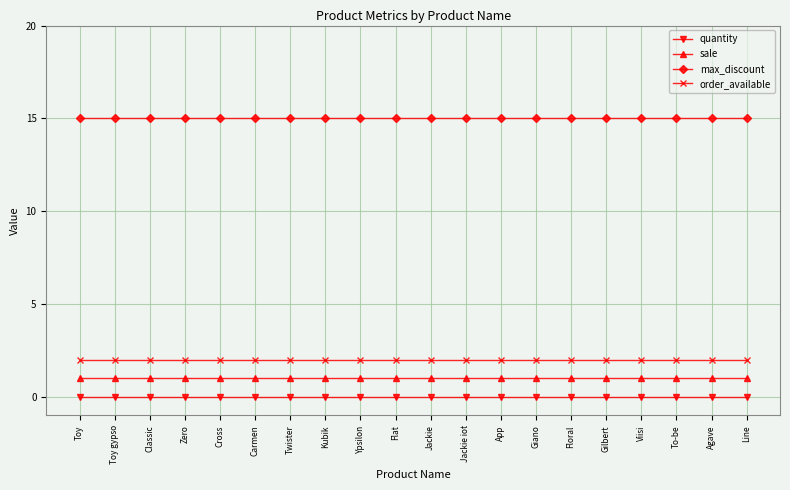

At Flat, list the series in order from largest to smallest.

max_discount, order_available, sale, quantity